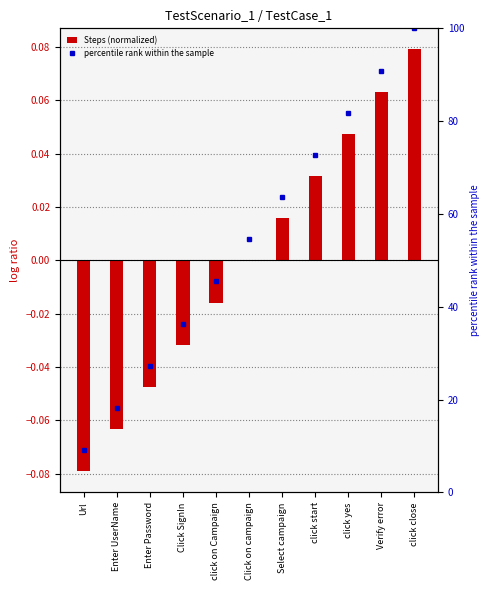

Reading left to right, extract all data points from this chart.

Steps (normalized): -0.1	-0.1	-0.0	-0.0	-0.0	0.0	0.0	0.0	0.0	0.1	0.1
percentile rank within the sample: 9.1	18.2	27.3	36.4	45.5	54.5	63.6	72.7	81.8	90.9	100.0